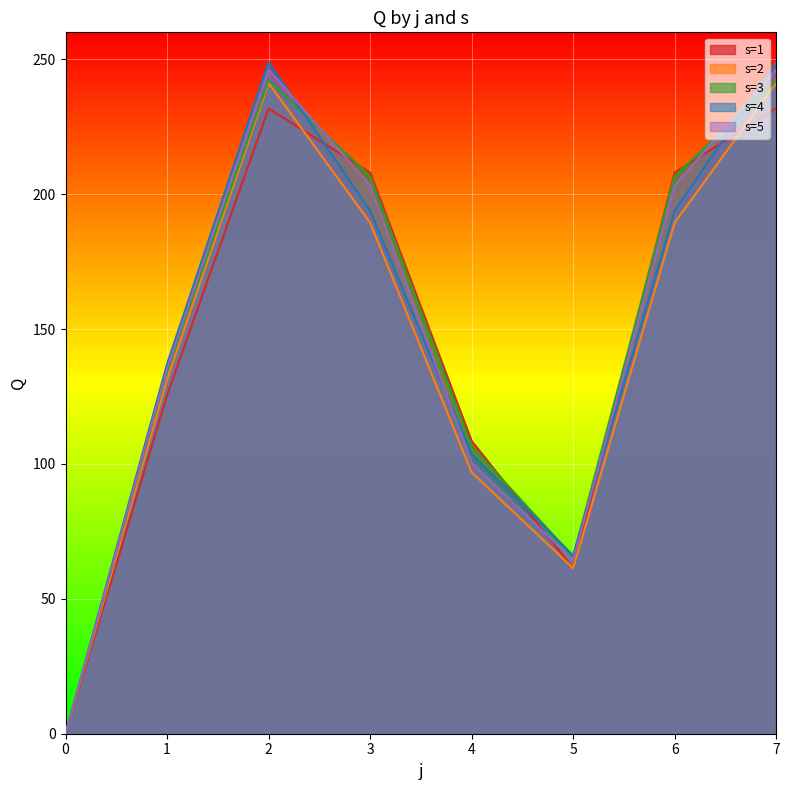

What is the difference between the maximum and minimum values in the s=2 series?

241.2